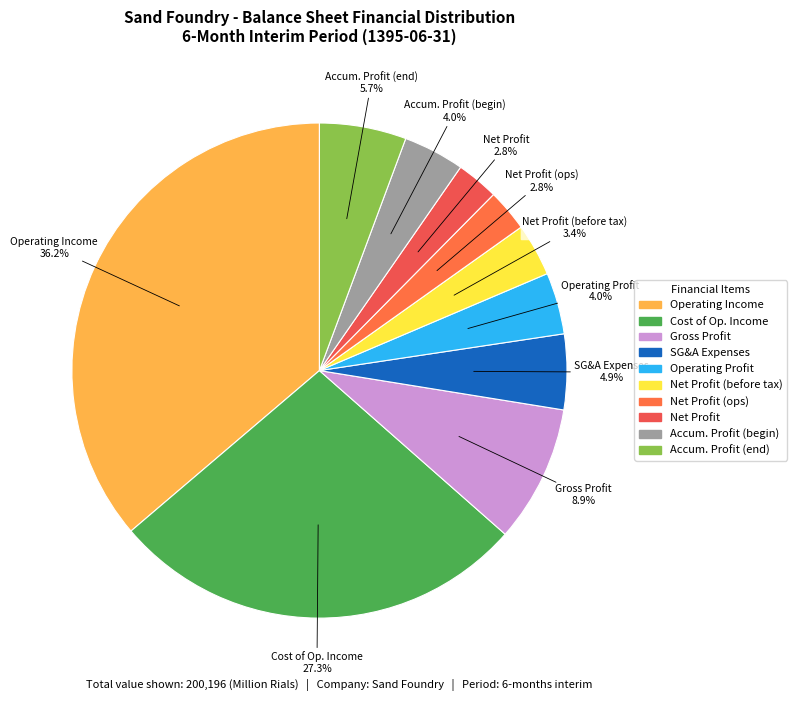

What is the largest slice in the pie chart?

operating_Income